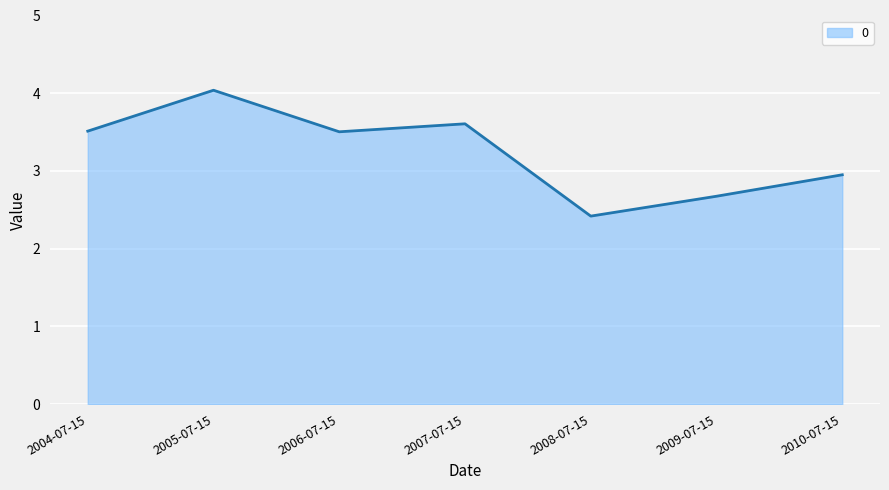

Read the value at 2008-07-15.

2.4